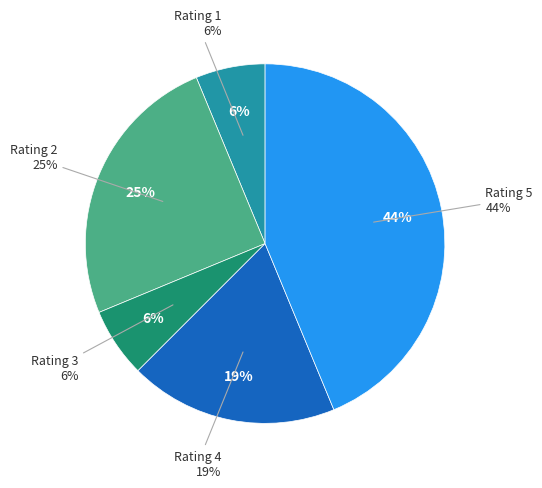

Rank the categories by value from lowest to highest.

1, 3, 4, 2, 5